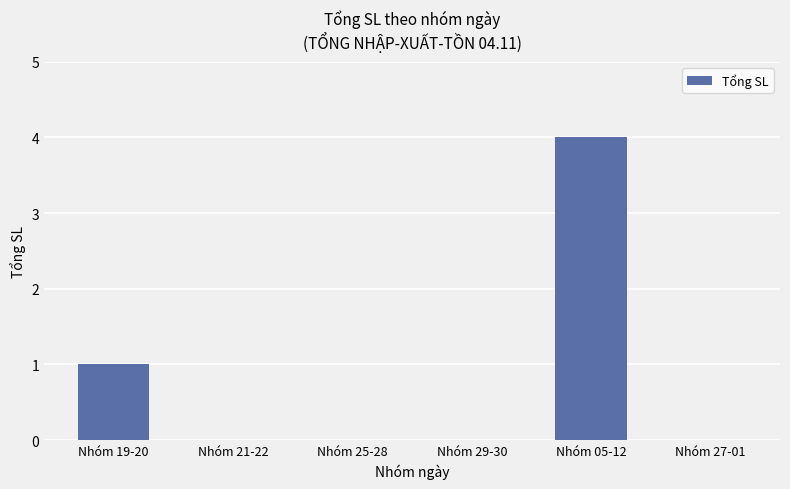

The chart shows a value of 2 at Nhóm 21-22. True or false?

False